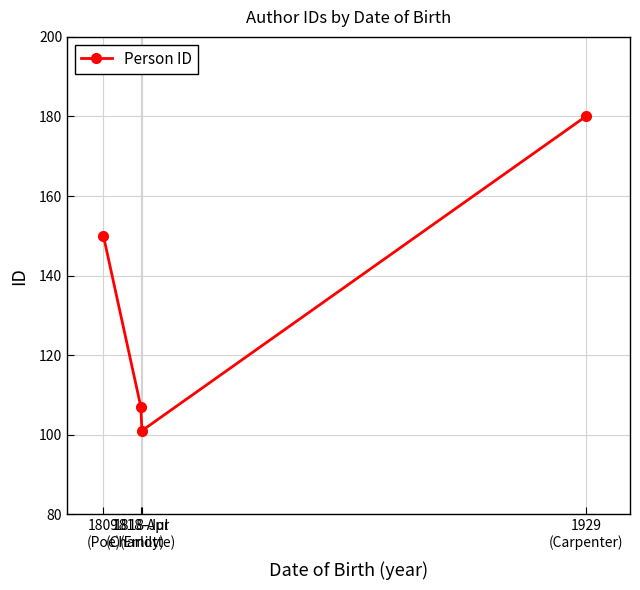

Which category has the highest value across all series?

1929
(Carpenter)